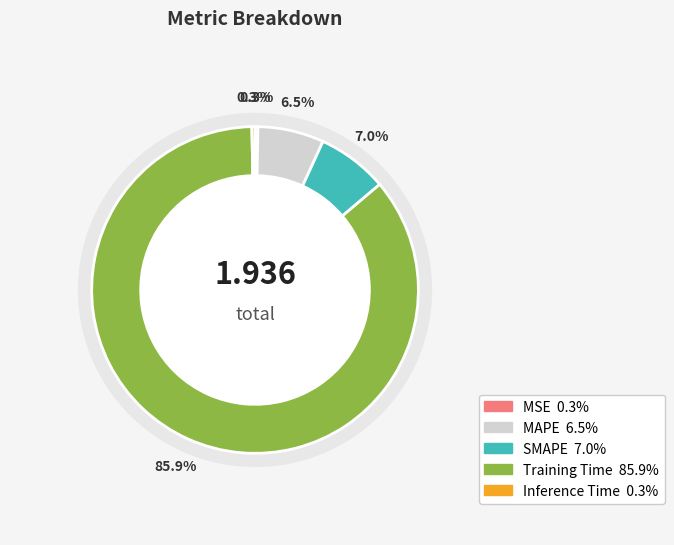

Count the number of slices in the pie.

5